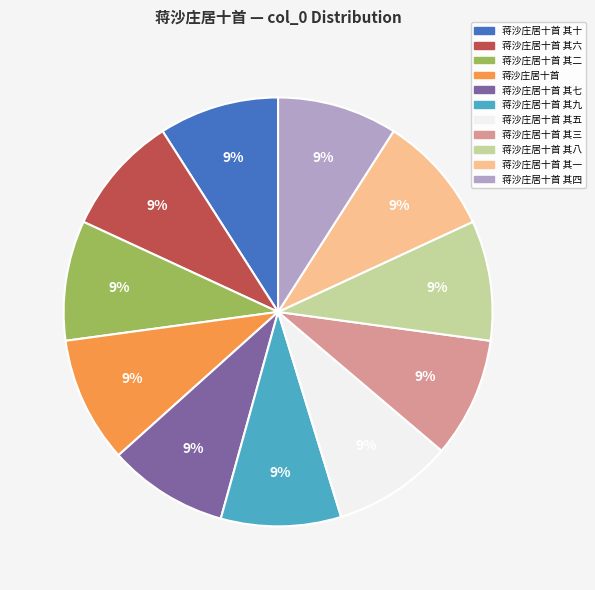

Is 蒋沙庄居十首 其三 the majority of the pie?

No